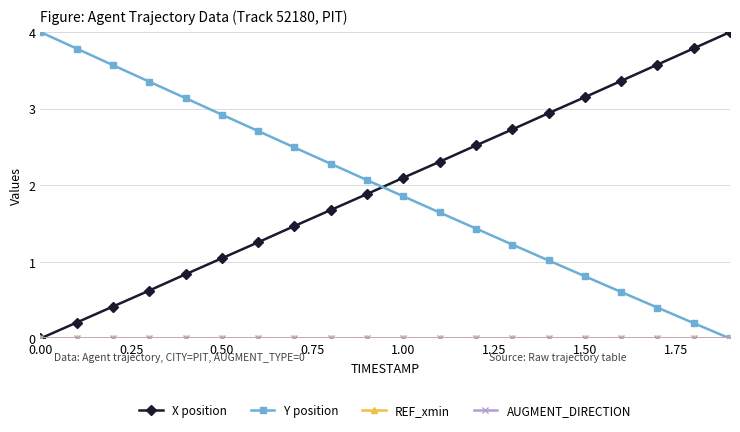

How many lines are shown in the chart?

4